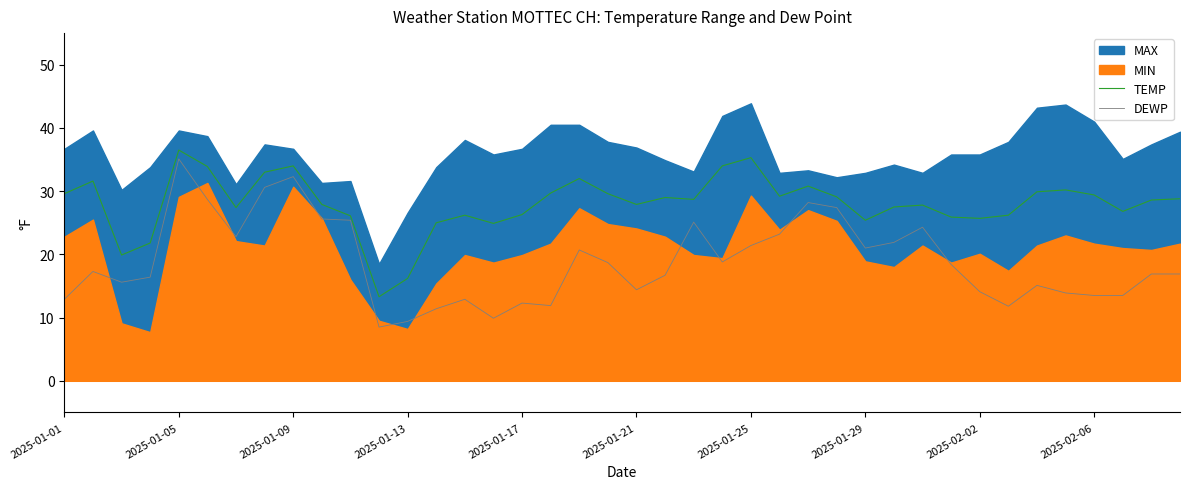

Which category has the highest value in the TEMP series?

2025-01-05